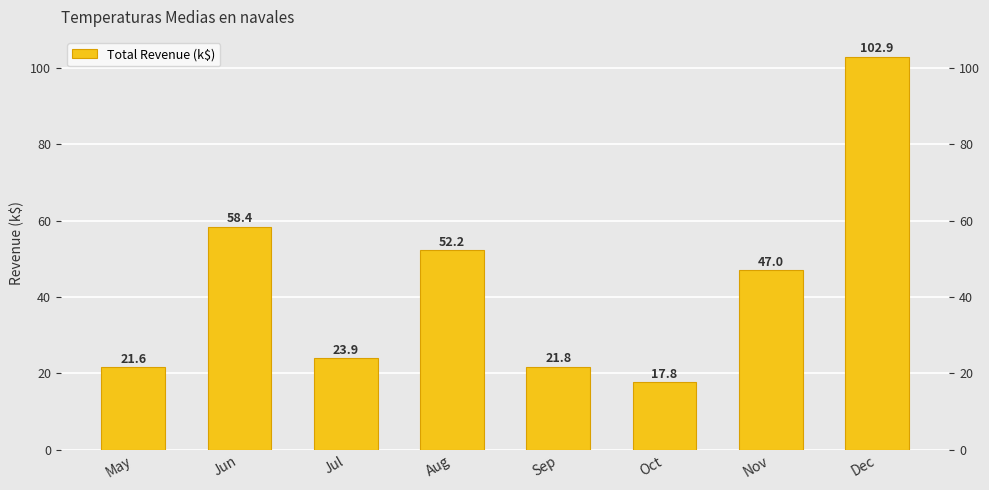

What is the change in value from Aug to Oct?

-34.4